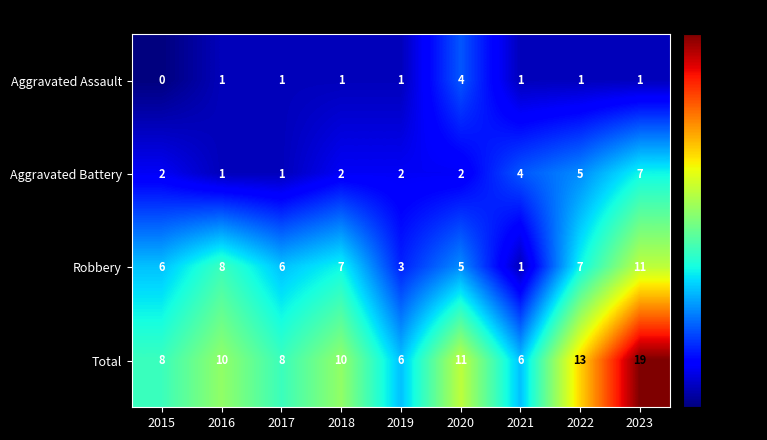

Which series has the largest total across all categories?

Total